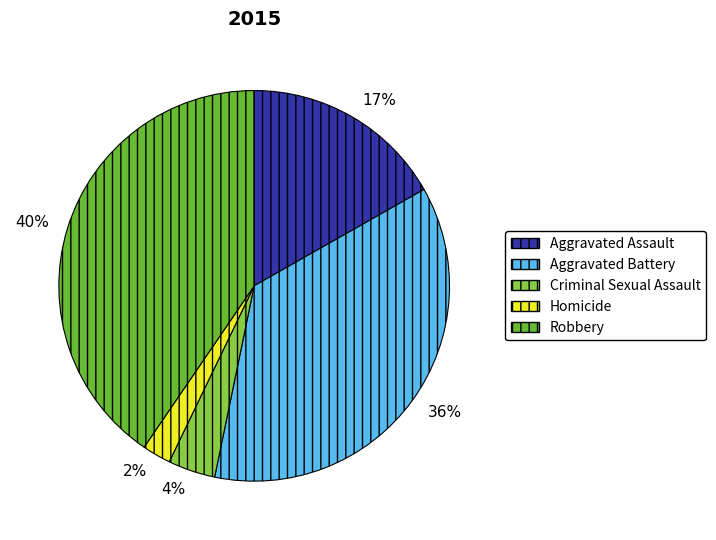

How many slices are in this pie chart?

5